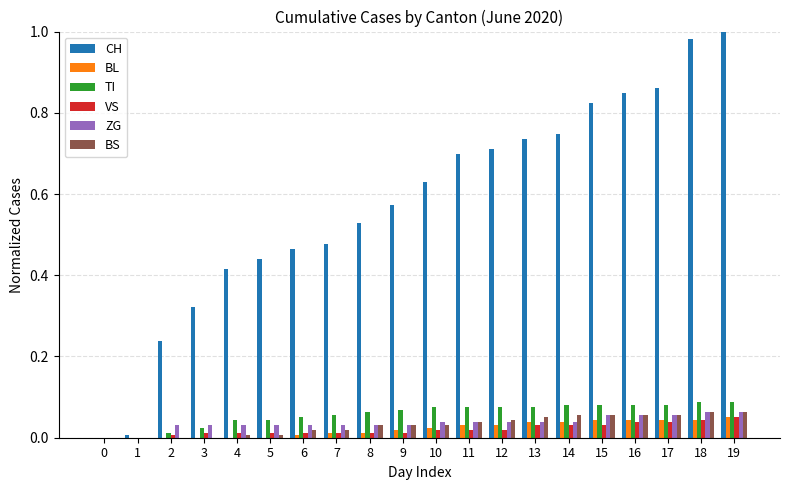

Which series has the largest range (max minus min)?

CH